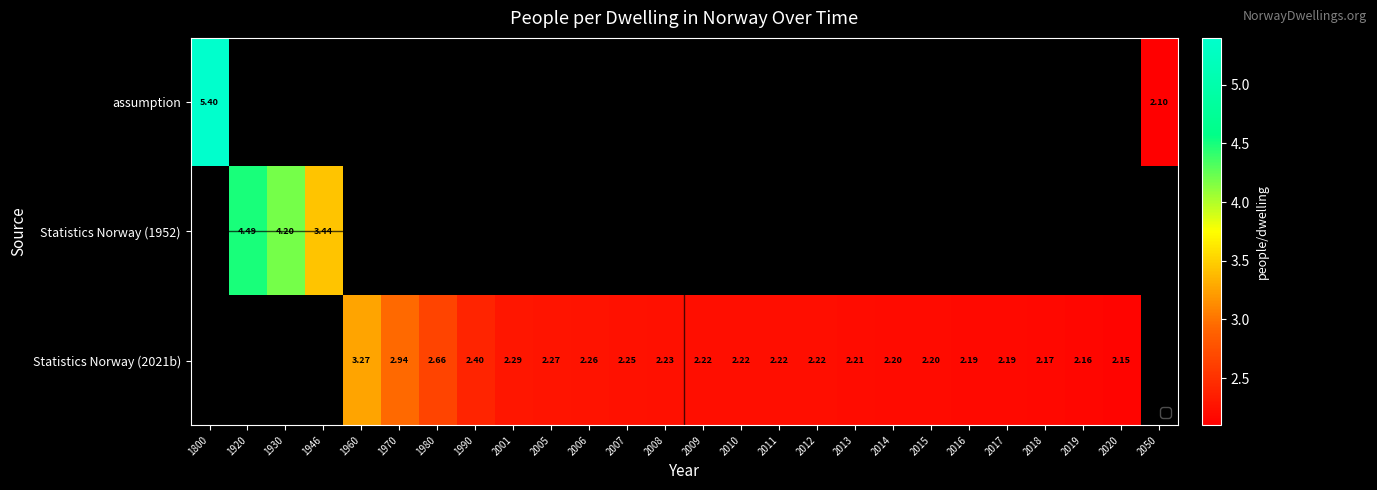

Between 2010 and 2013, which series saw the biggest shift?

Statistics Norway (2021b)